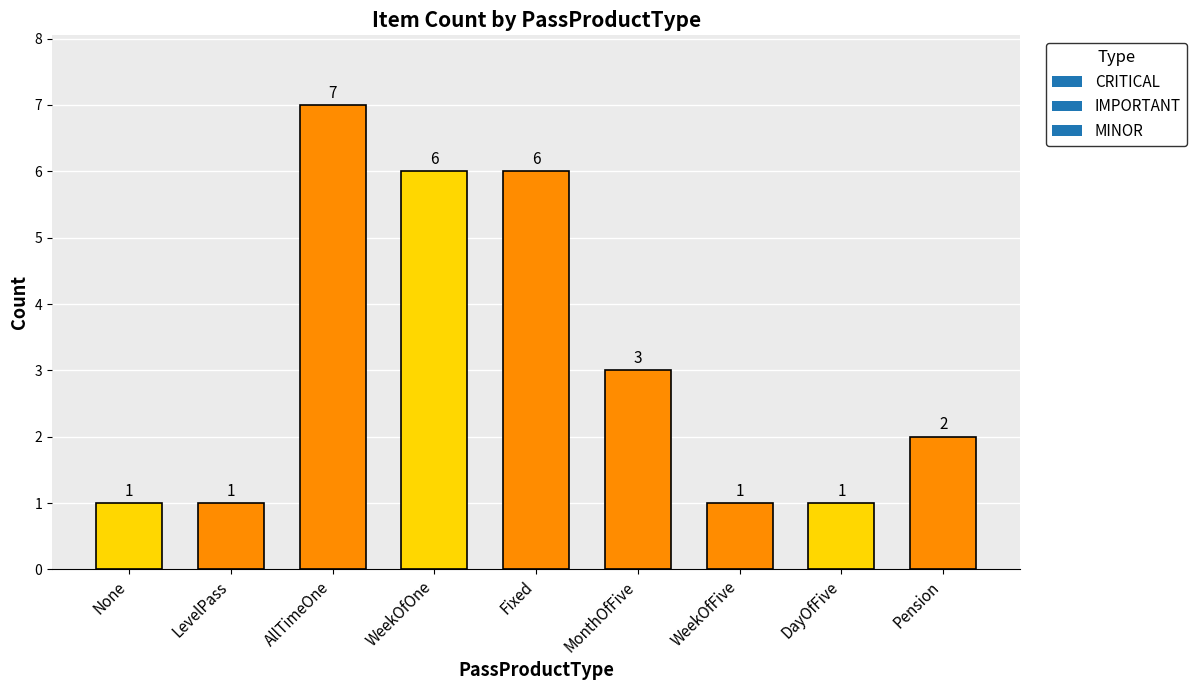

How many bars are there in total?

9